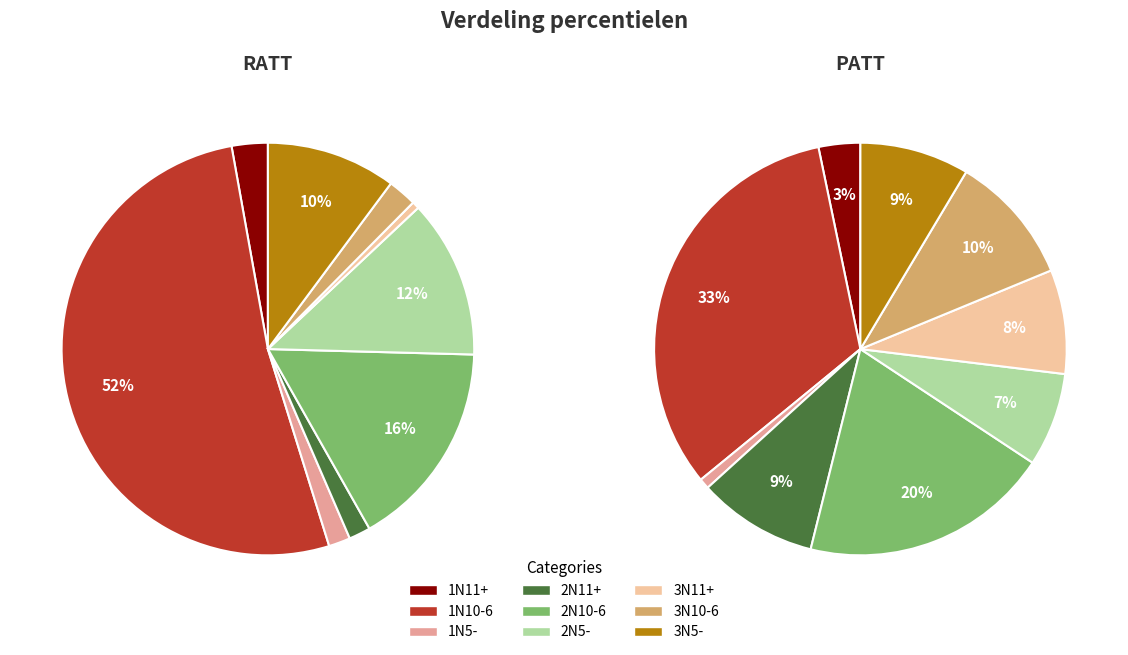

To the nearest percent, what is the average slice percentage?

11%